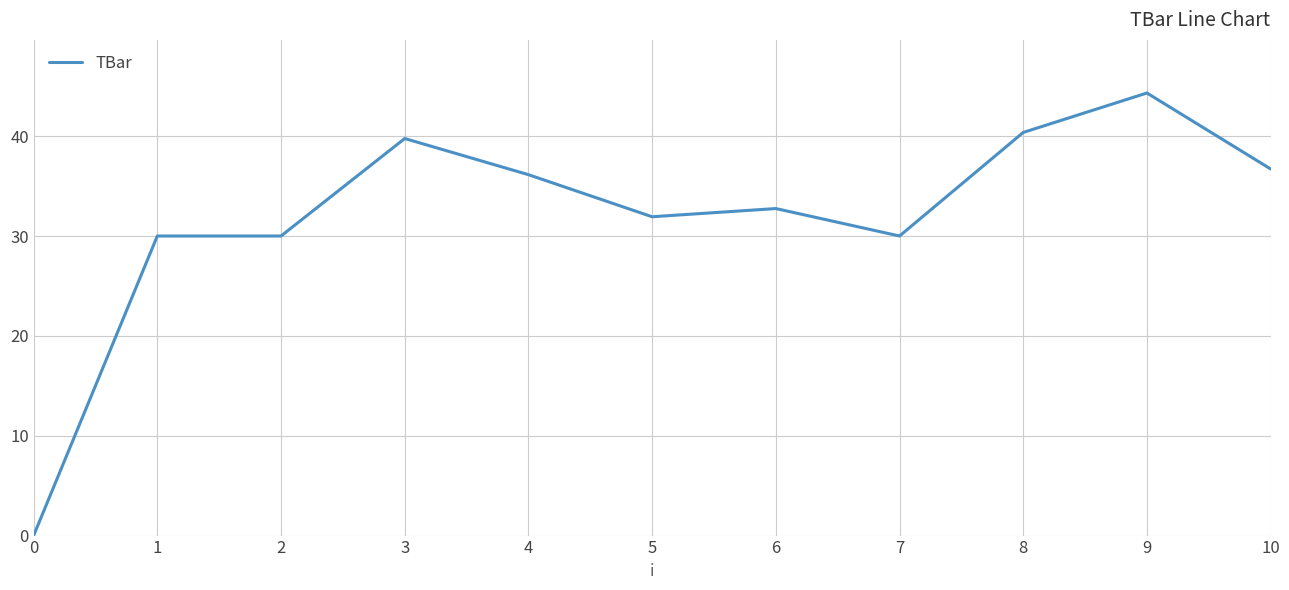

Between 5 and 7, which is larger?

5